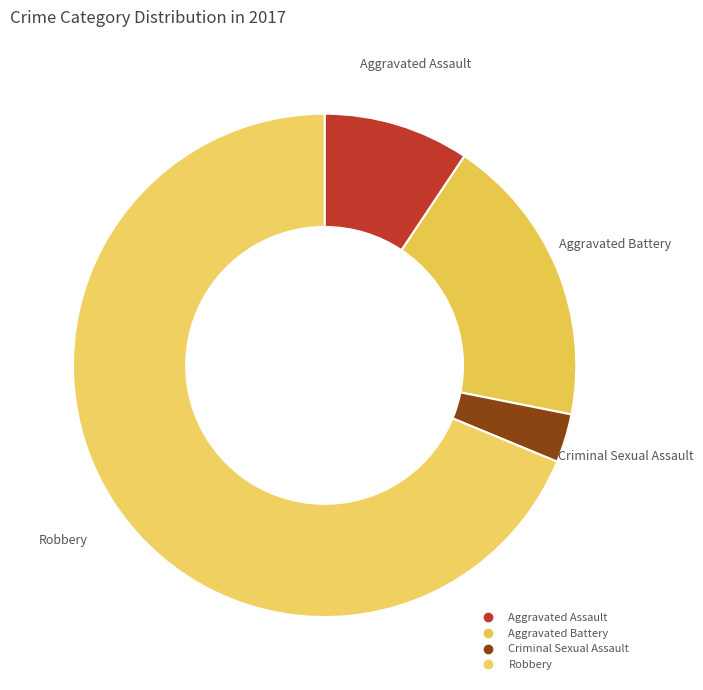

What portion of the pie excludes Aggravated Battery?

81.2%